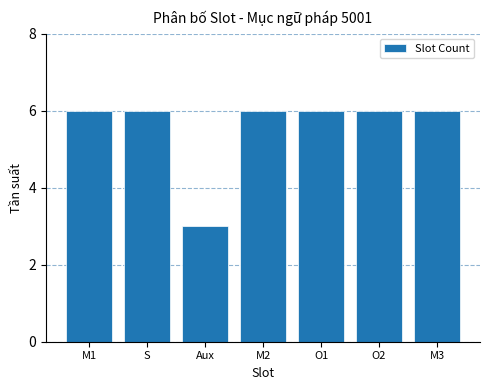

Reading right to left, what are all the values shown in this chart?

6	6	6	6	3	6	6